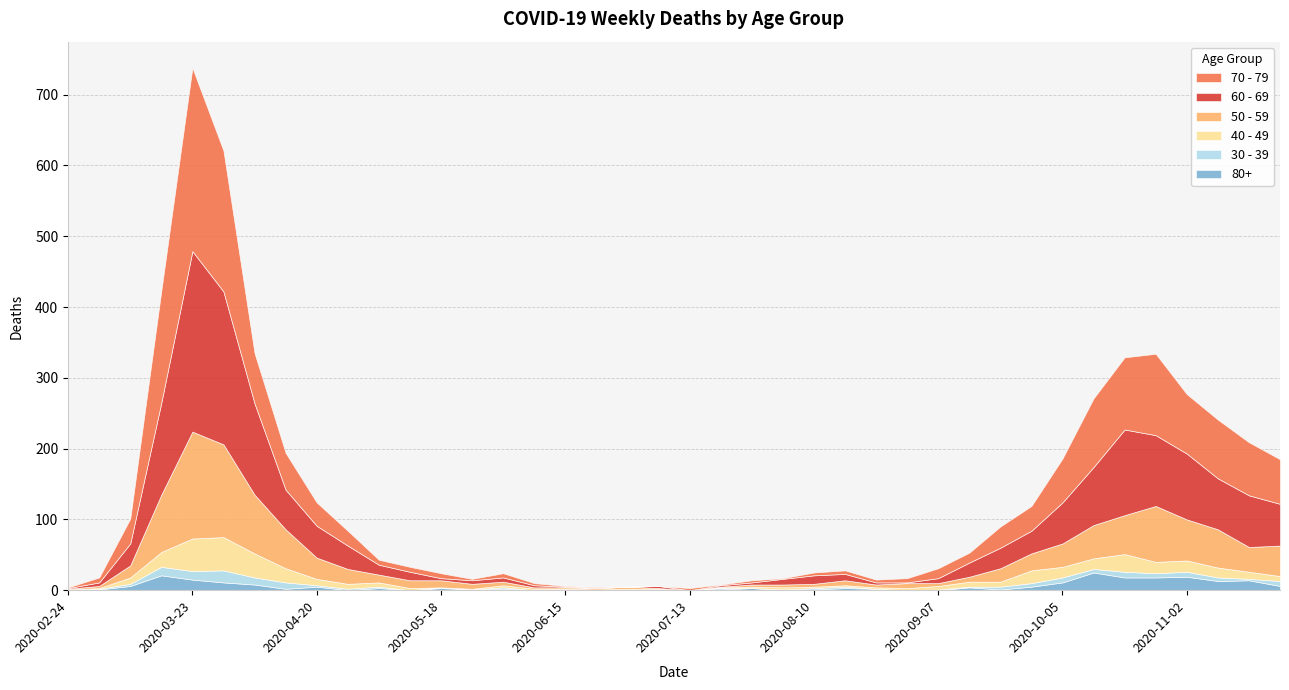

What is the difference between the 40 - 49 values at 2020-10-12 and 2020-08-03?

12